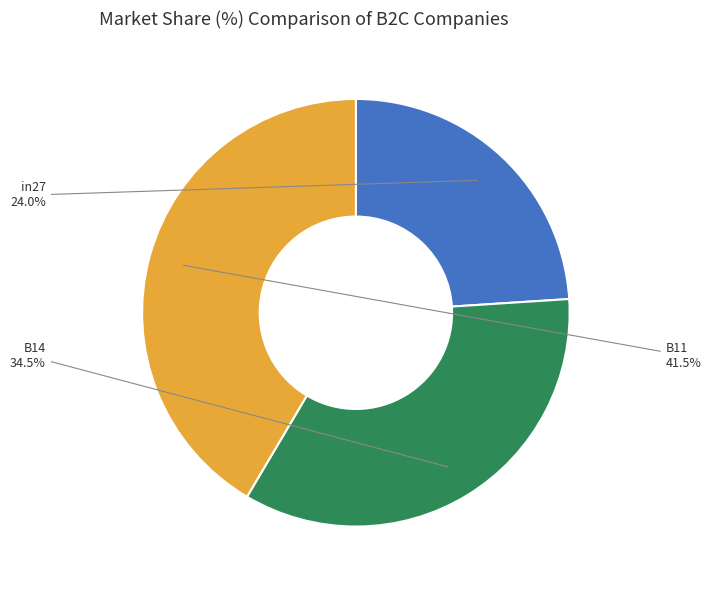

Is there any slice that represents more than half of the pie?

No